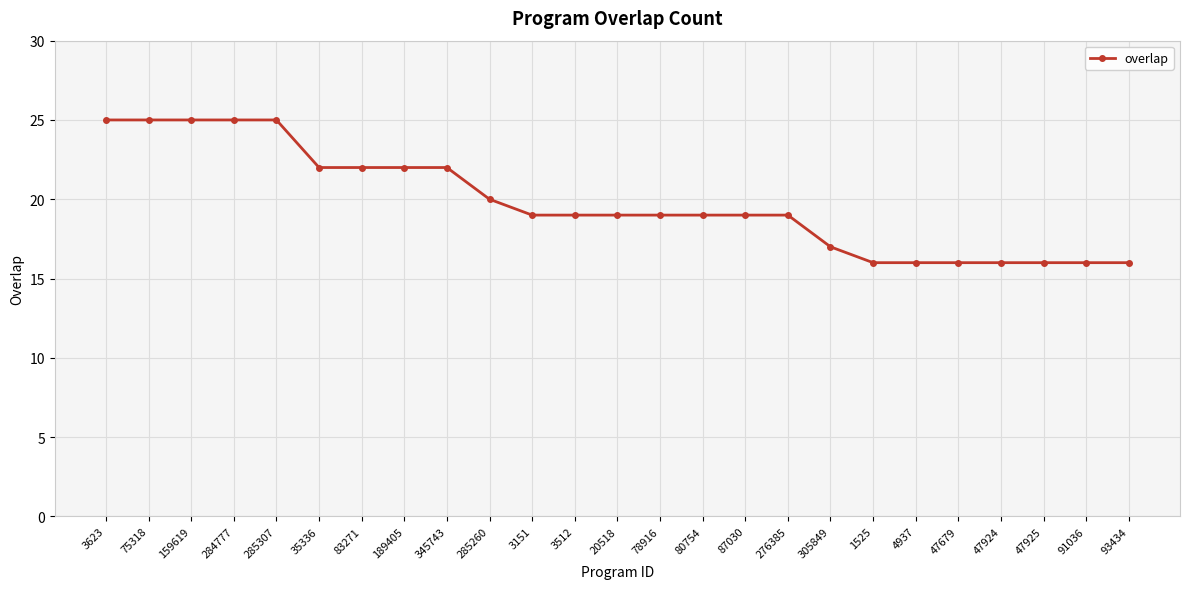

What is the difference between the values at 284777 and 83271?

3